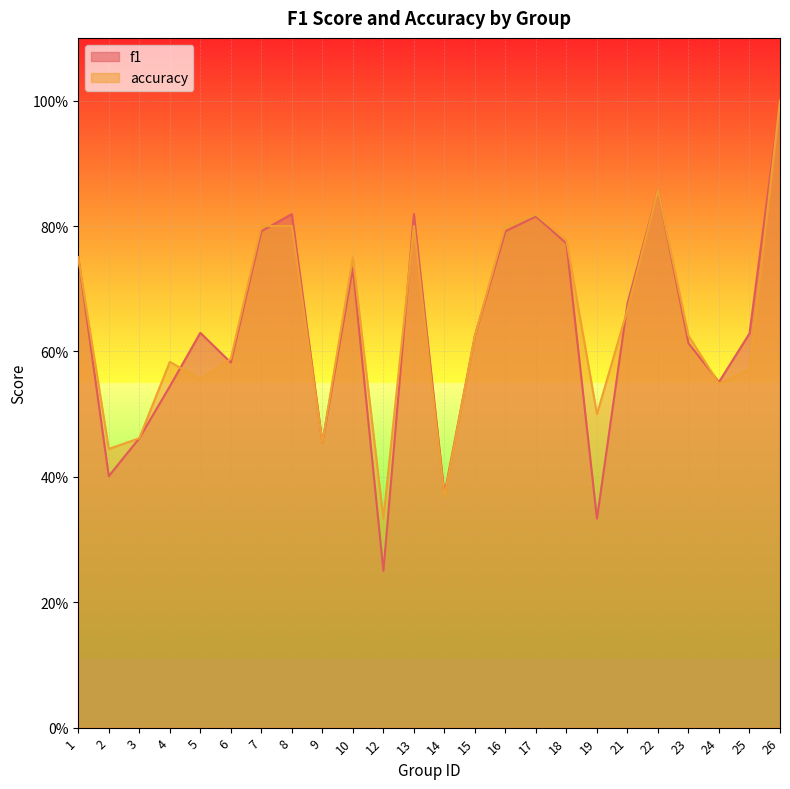

Reading left to right, what are all the values shown in this chart?

f1: 0.8	0.4	0.5	0.5	0.6	0.6	0.8	0.8	0.5	0.7	0.2	0.8	0.4	0.6	0.8	0.8	0.8	0.3	0.7	0.9	0.6	0.6	0.6	1.0
accuracy: 0.8	0.4	0.5	0.6	0.6	0.6	0.8	0.8	0.5	0.8	0.3	0.8	0.4	0.6	0.8	0.8	0.8	0.5	0.7	0.9	0.6	0.5	0.6	1.0